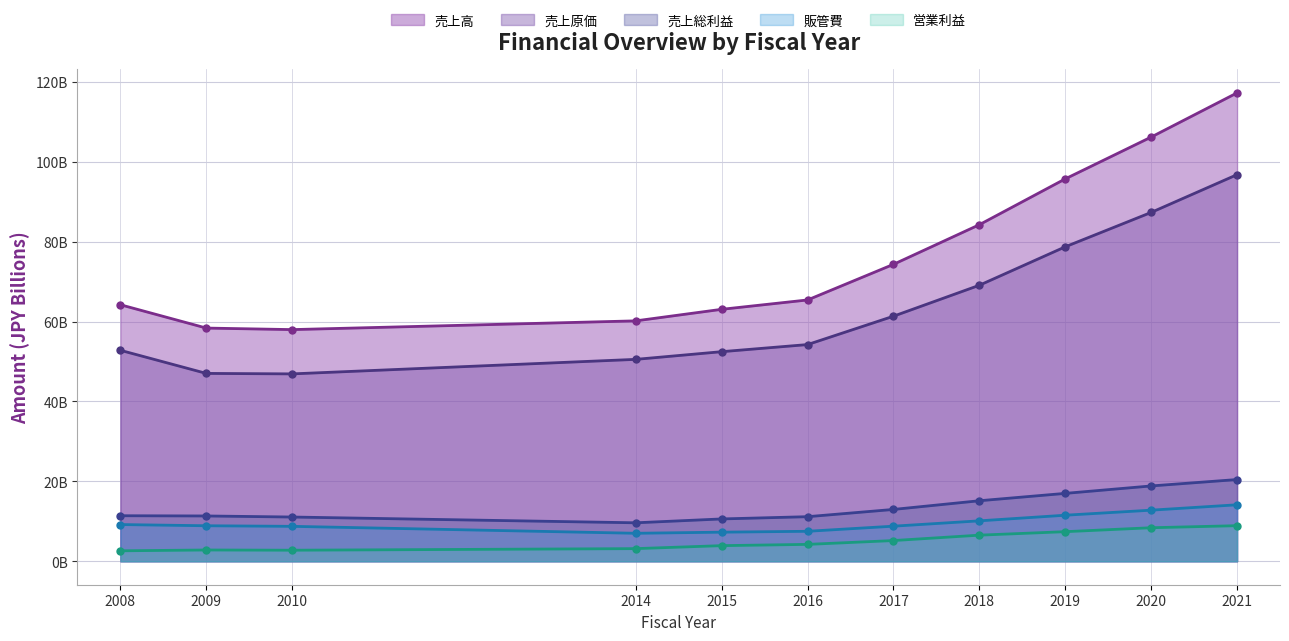

At which label is 営業利益 closest to 5771467500?

2017